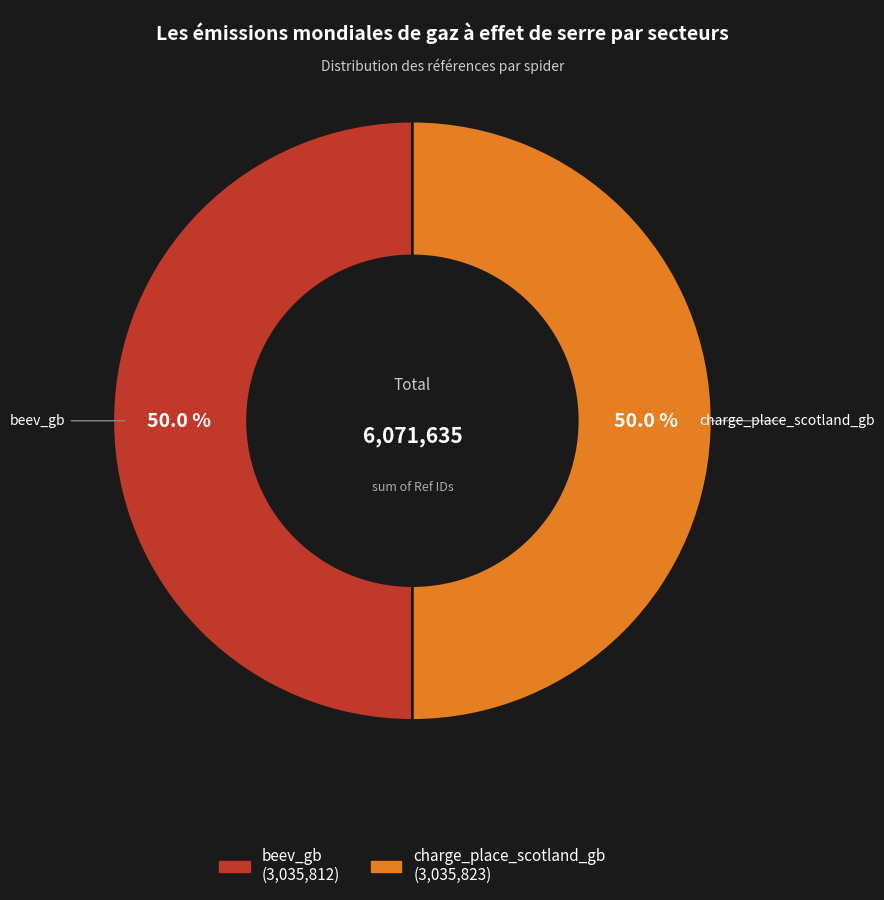

What percentage is the beev_gb slice, to the nearest percent?

50%